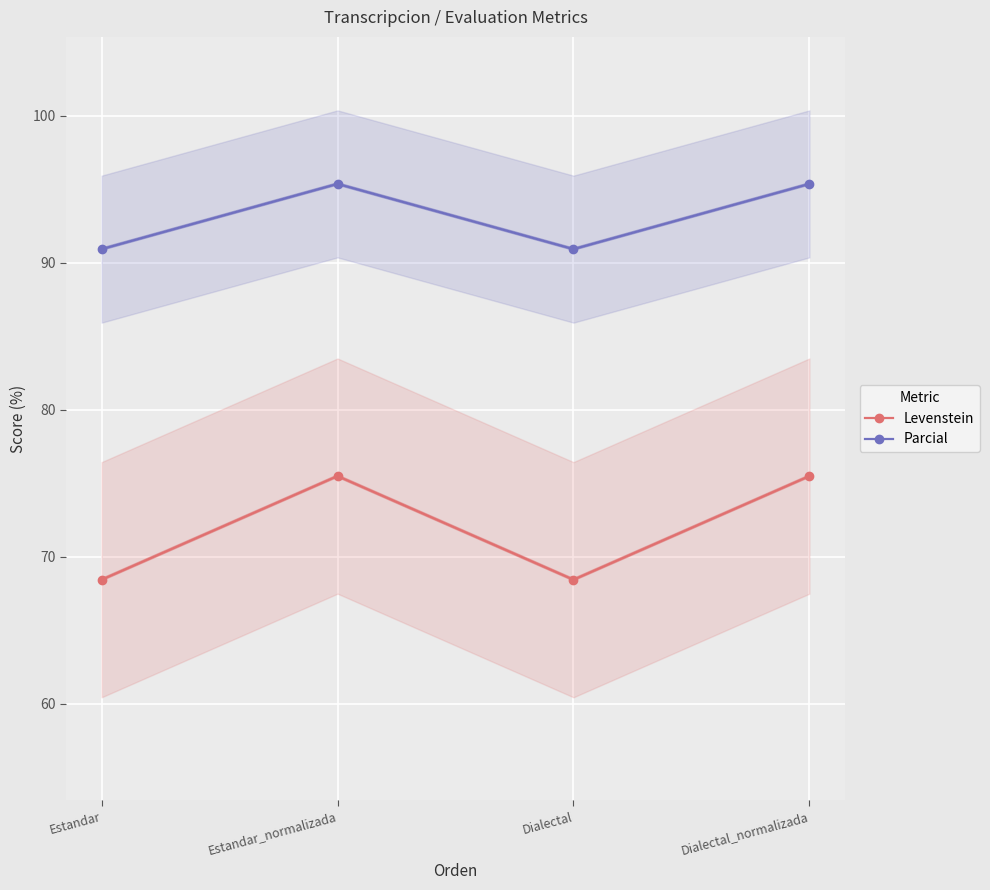

True or false: Levenstein and Parcial intersect in this chart.

False